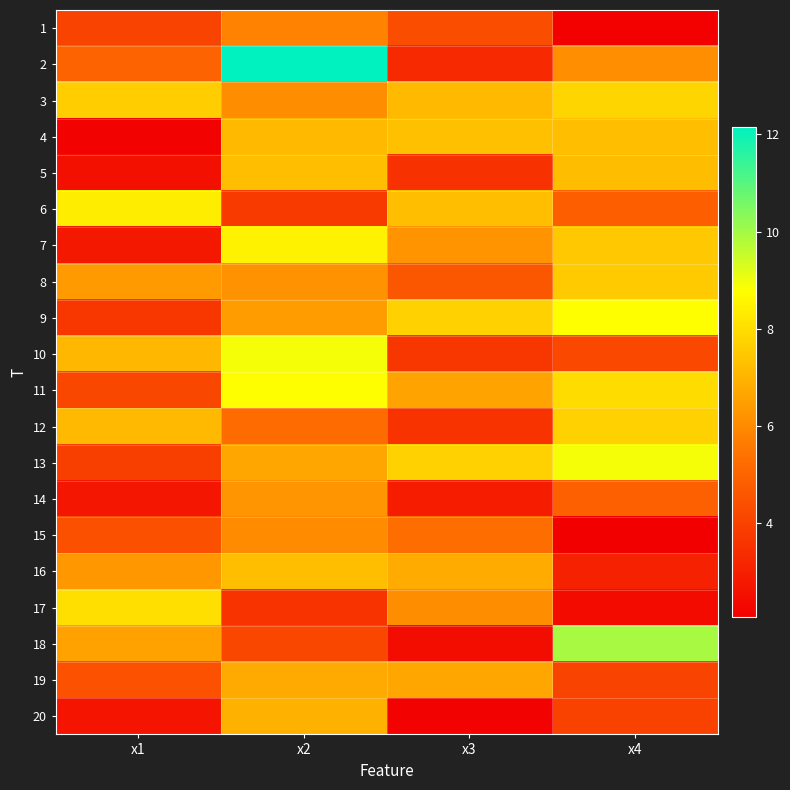

At x2, list the series in order from largest to smallest.

2, 10, 11, 7, 16, 5, 4, 20, 19, 13, 9, 14, 8, 3, 15, 1, 12, 18, 6, 17